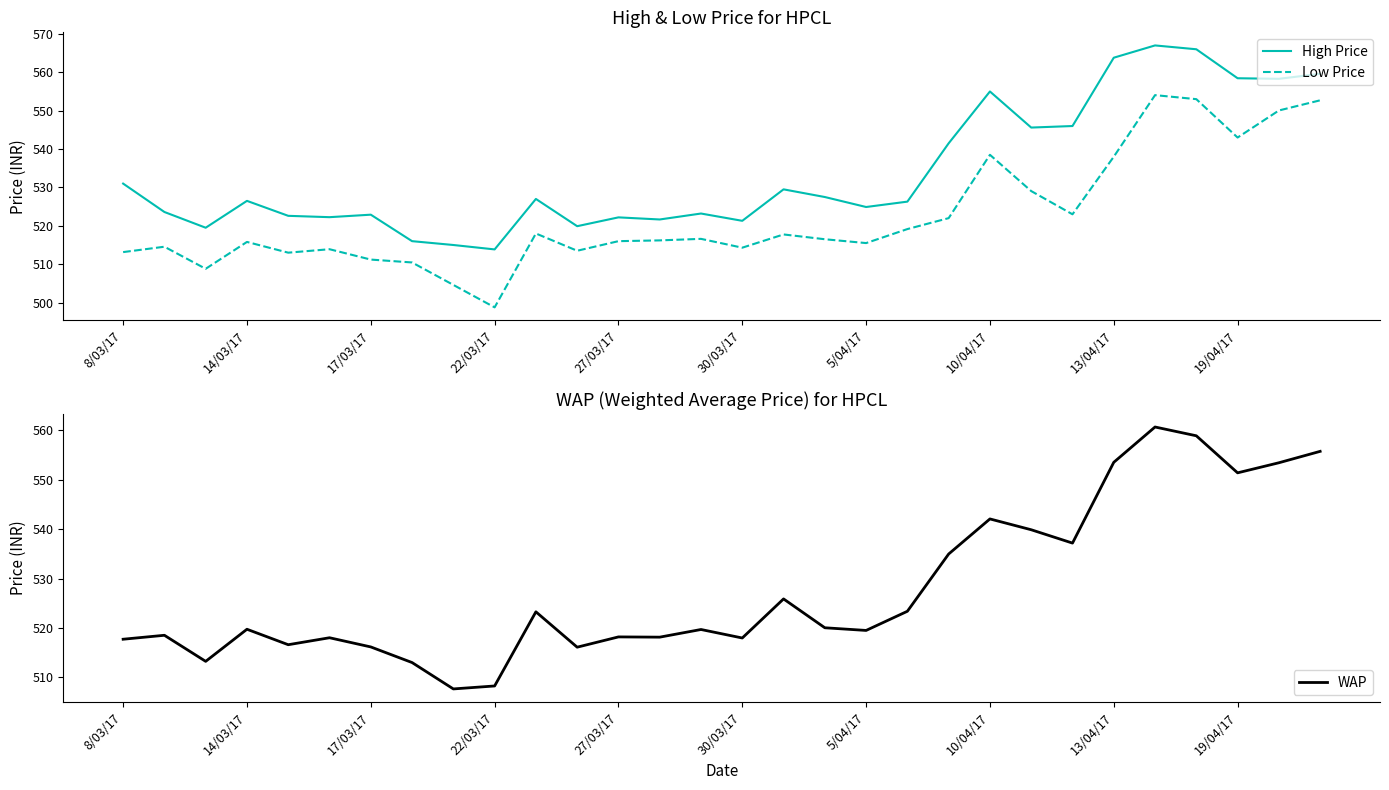

What value does the Low Price series have at 13/04/17?

538.0